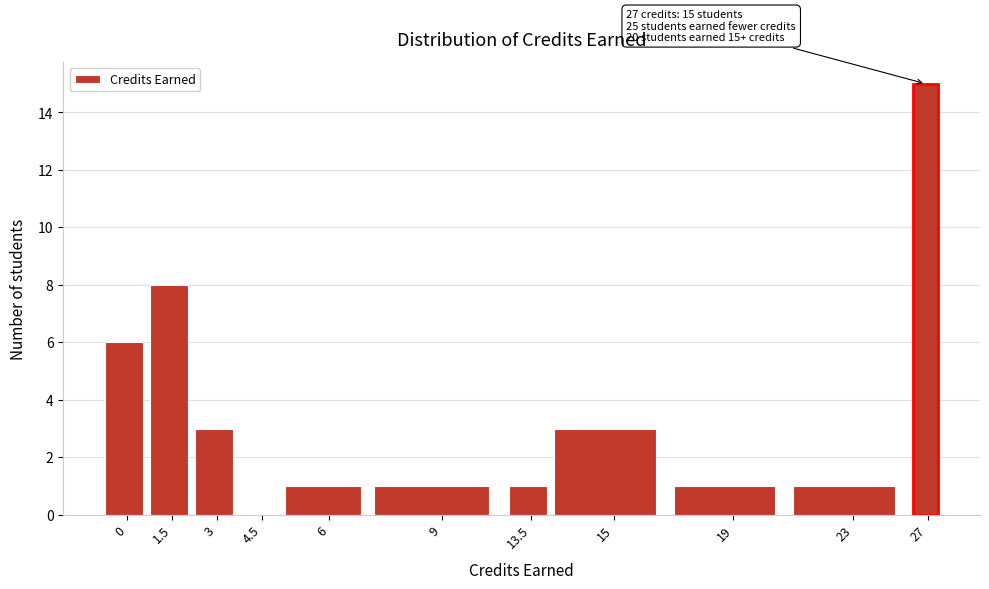

Which label corresponds to the largest value in the chart?

27